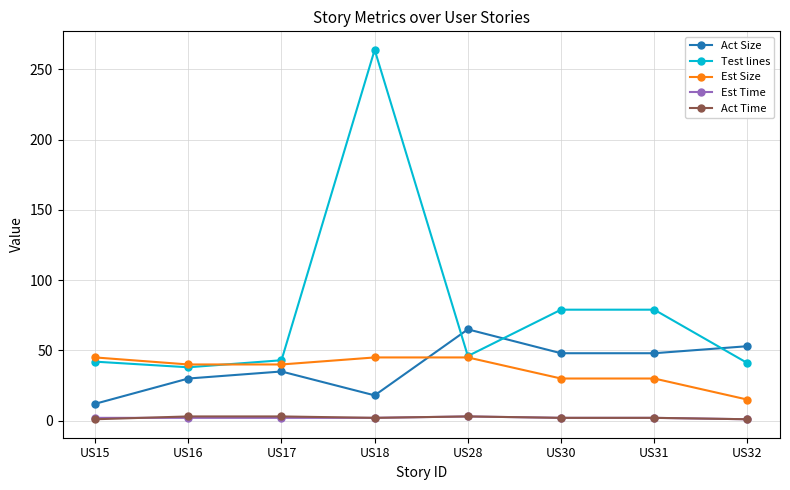

Count the number of data series in this chart.

5